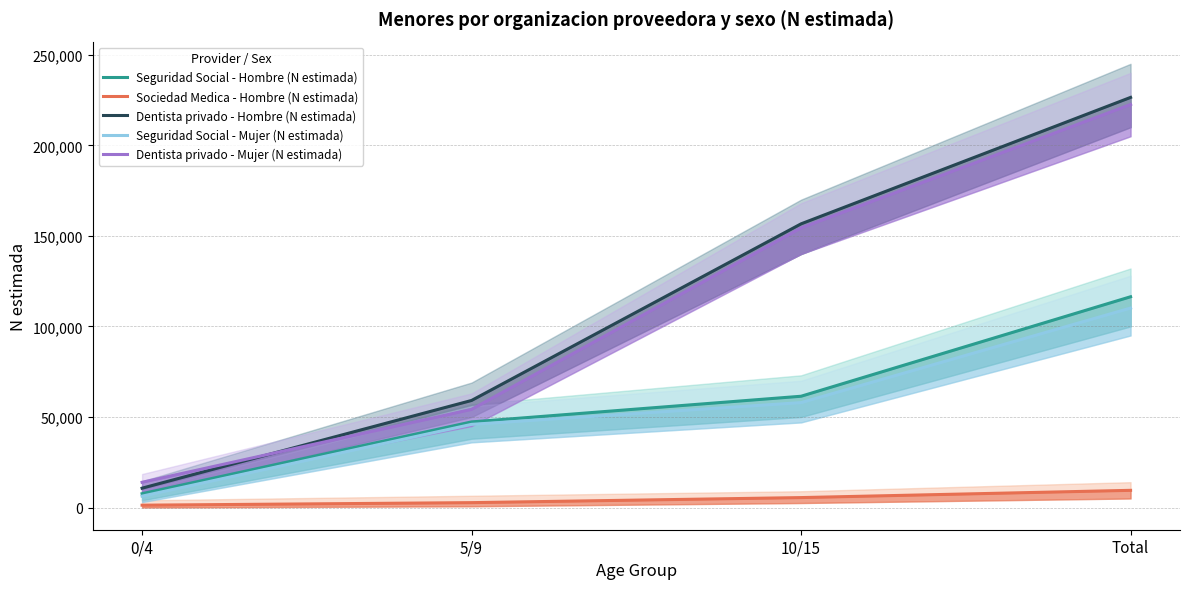

Is the value of Seguridad Social - Mujer (N estimada) at 0/4 greater than the value of Dentista privado - Hombre (N estimada) at Total?

No